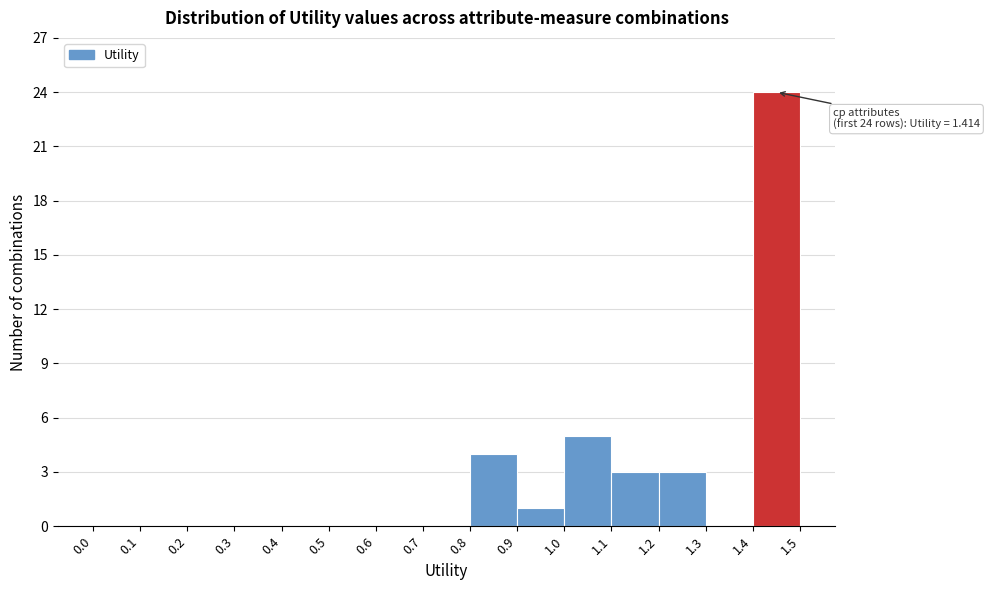

Which range on the x-axis has the tallest bar?

1.4 to 1.5